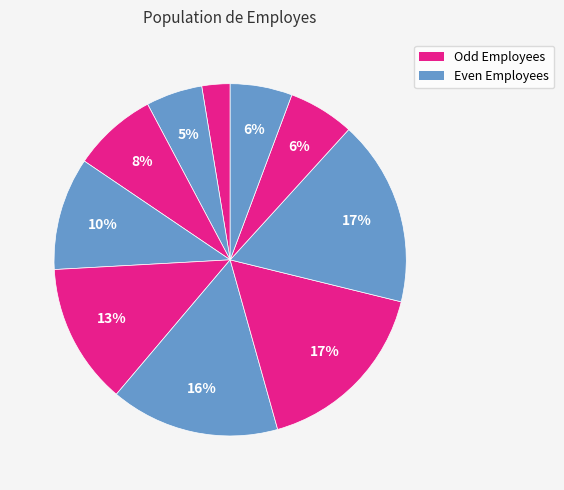

Count the number of slices in the pie.

10